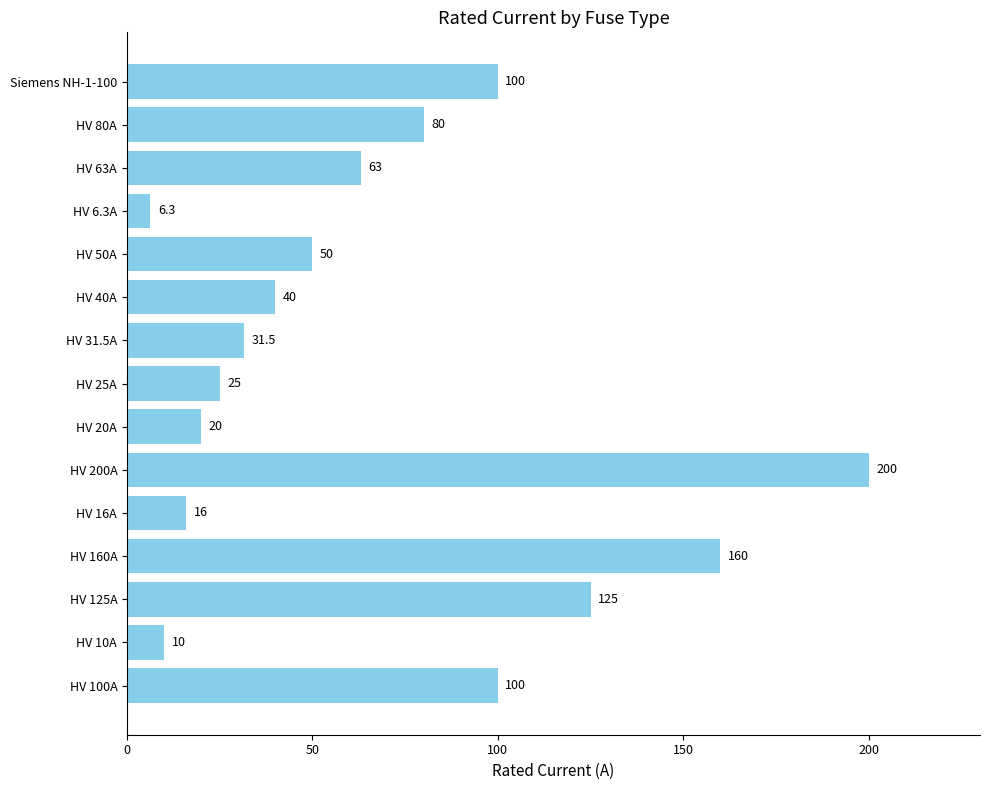

How many bars are there in total?

15